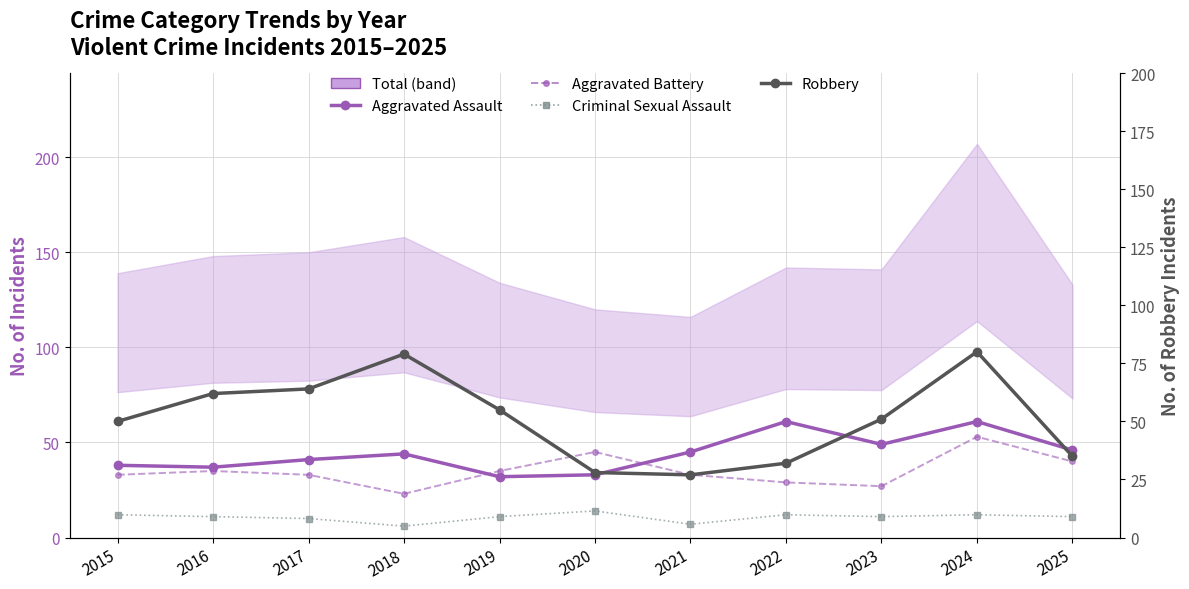

Which category has the highest value in the Criminal Sexual Assault series?

2020